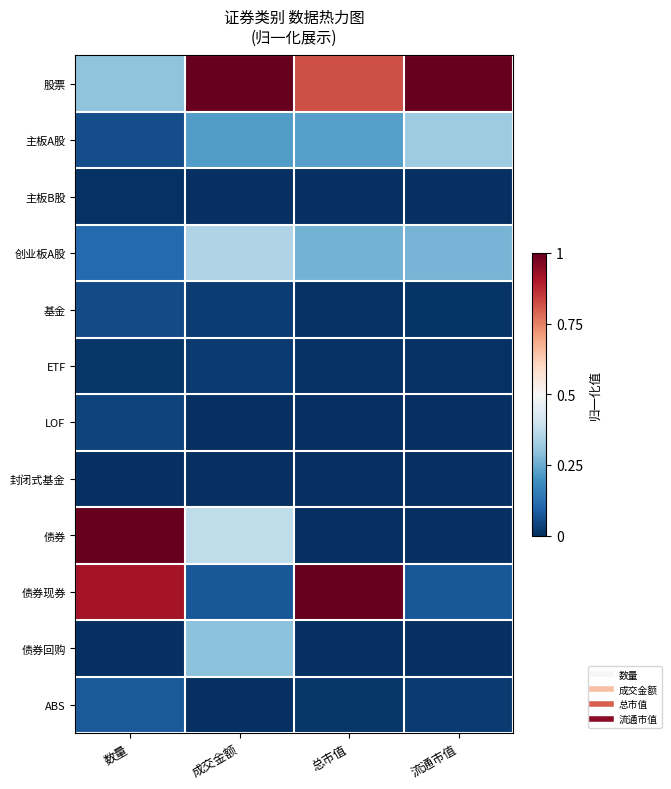

Reading left to right, transcribe all the data shown in this chart.

股票: 数量=0.3	成交金额=1.0	总市值=0.8	流通市值=1.0
主板A股: 数量=0.1	成交金额=0.2	总市值=0.2	流通市值=0.3
主板B股: 数量=0.0	成交金额=0.0	总市值=0.0	流通市值=0.0
创业板A股: 数量=0.1	成交金额=0.4	总市值=0.3	流通市值=0.3
基金: 数量=0.1	成交金额=0.0	总市值=0.0	流通市值=0.0
ETF: 数量=0.0	成交金额=0.0	总市值=0.0	流通市值=0.0
LOF: 数量=0.0	成交金额=0.0	总市值=0.0	流通市值=0.0
封闭式基金: 数量=0.0	成交金额=0.0	总市值=0.0	流通市值=0.0
债券: 数量=1.0	成交金额=0.4	总市值=0.0	流通市值=0.0
债券现券: 数量=0.9	成交金额=0.1	总市值=1.0	流通市值=0.1
债券回购: 数量=0.0	成交金额=0.3	总市值=0.0	流通市值=0.0
ABS: 数量=0.1	成交金额=0.0	总市值=0.0	流通市值=0.0